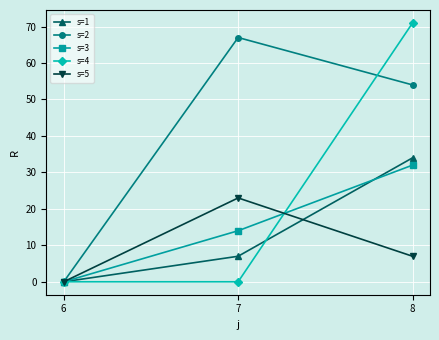

Where is s=1 nearest to the value 17?

7